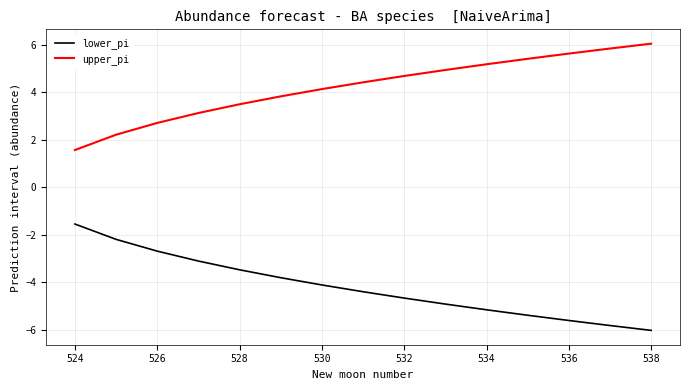

What is the difference between the maximum and minimum values in the upper_pi series?

4.5